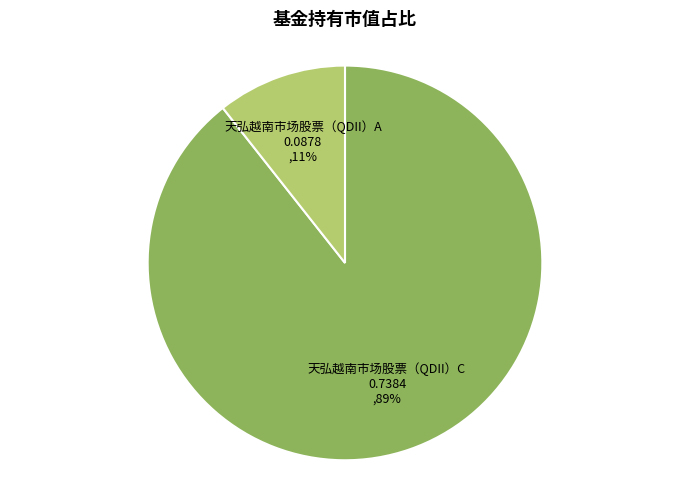

Is it true that 天弘越南市场股票（QDII）C is 99% of the pie?

False